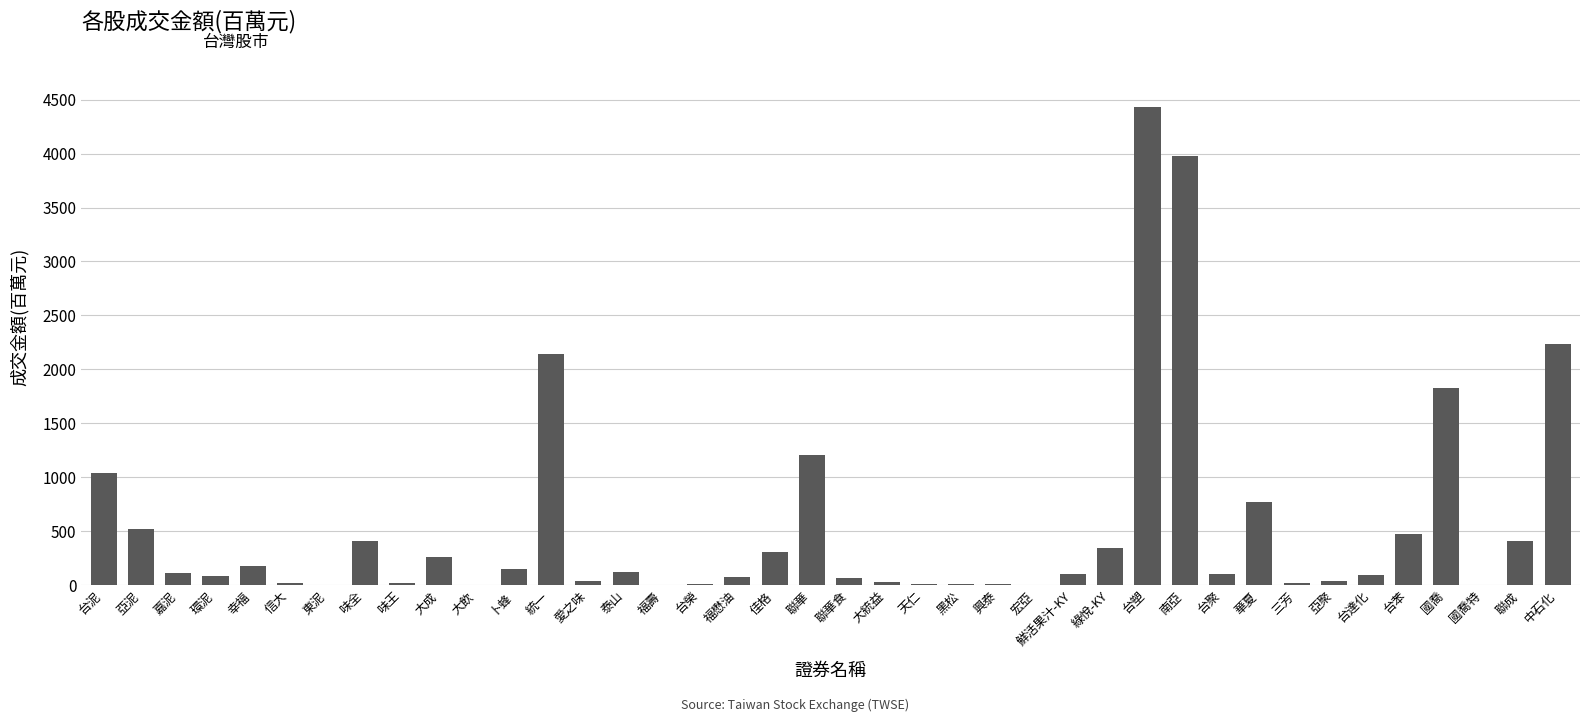

Between 福懋油 and 卜蜂, which is larger?

卜蜂